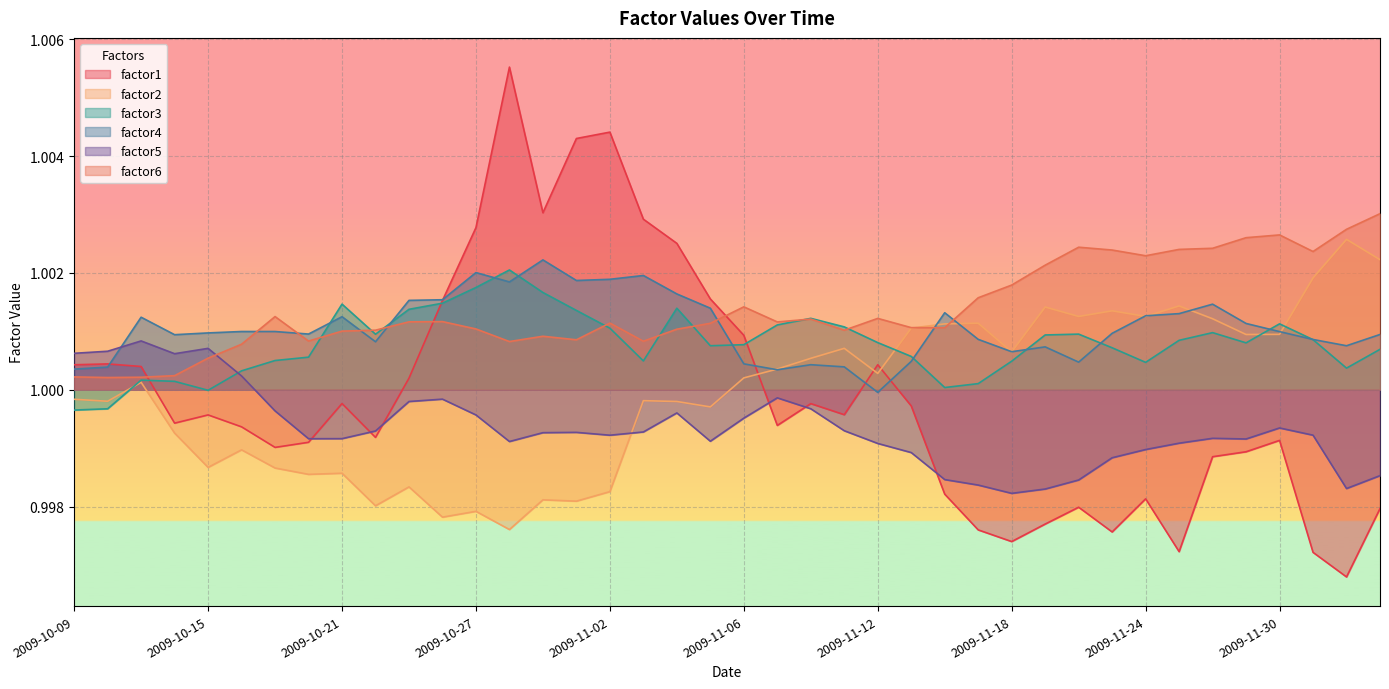

What position from the left is 2009-10-23?

11